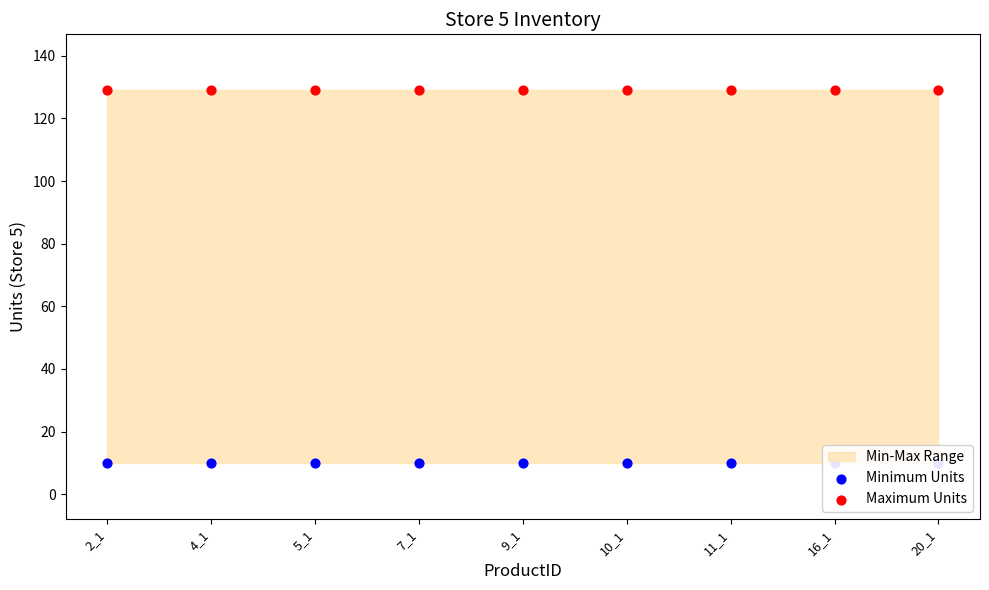

What is the total value across all series at 10_1?

139